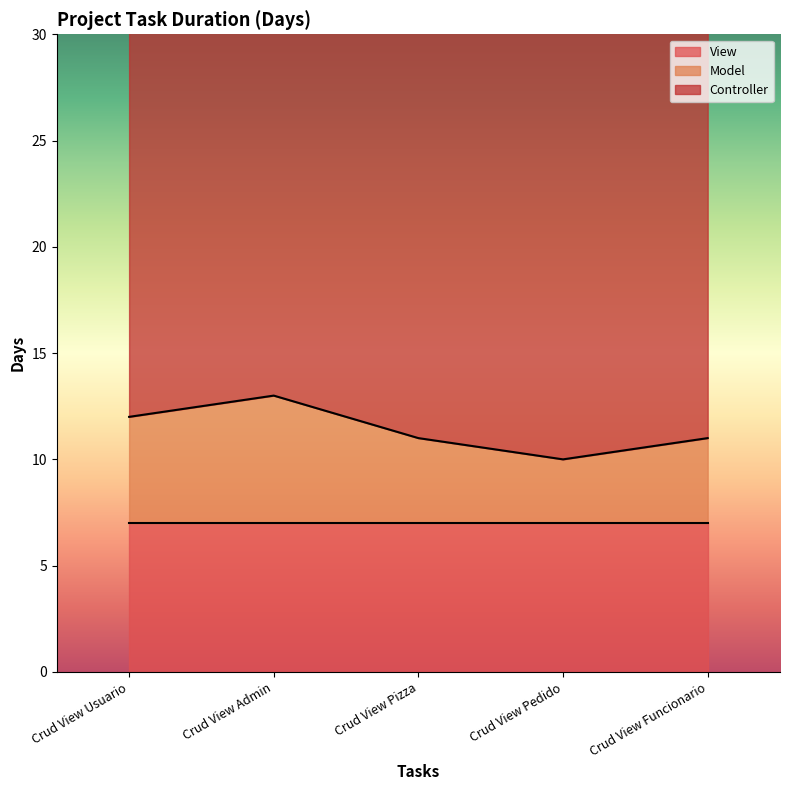

At Crud View Funcionario, list the series in order from largest to smallest.

Controller, View, Model